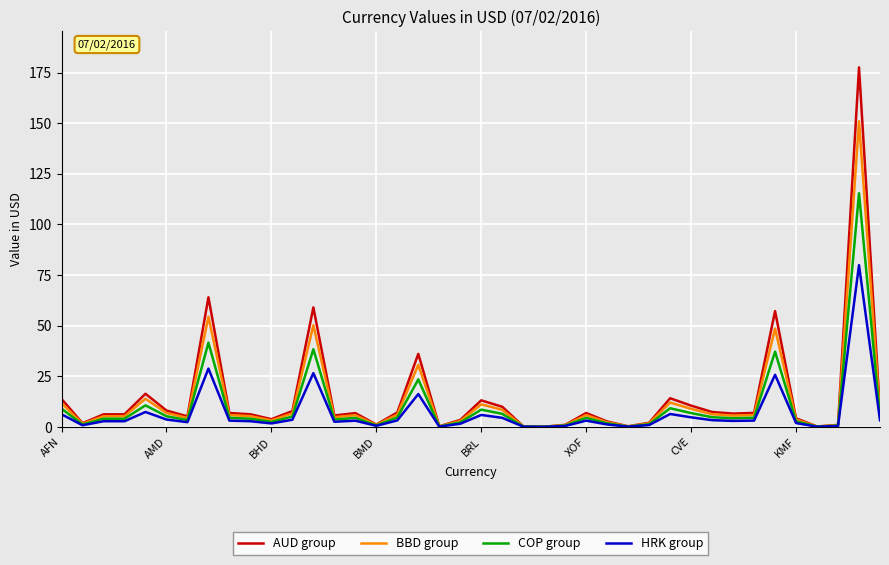

Which series has the largest range (max minus min)?

AUD group